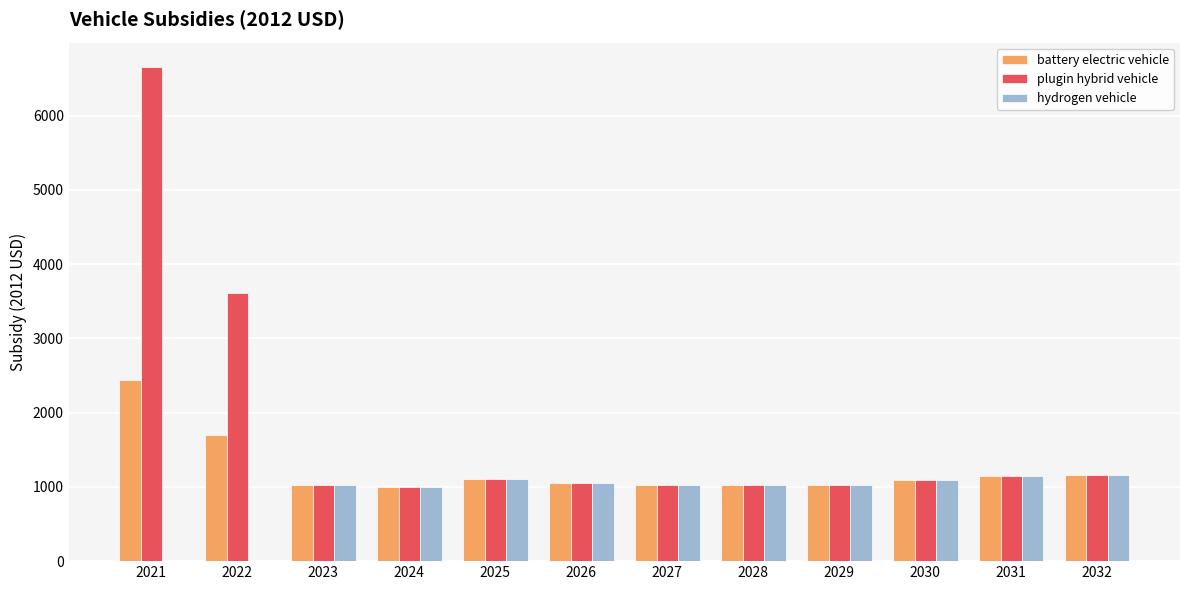

The value of plugin hybrid vehicle at 2025 is 1102.8. True or false?

True